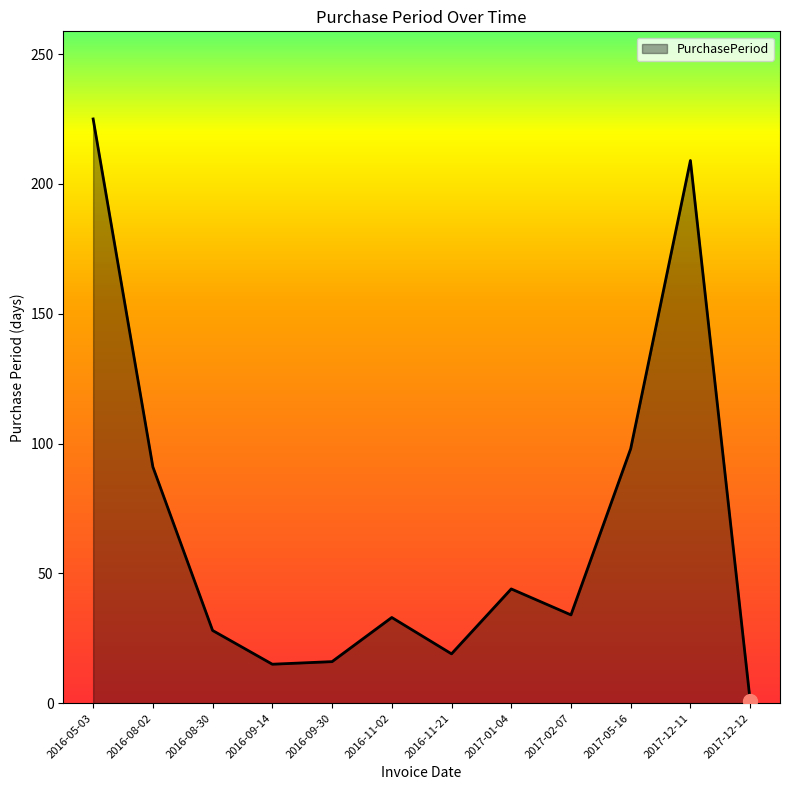

What is the ratio of the value at 2016-09-14 to the value at 2016-09-30?

0.9